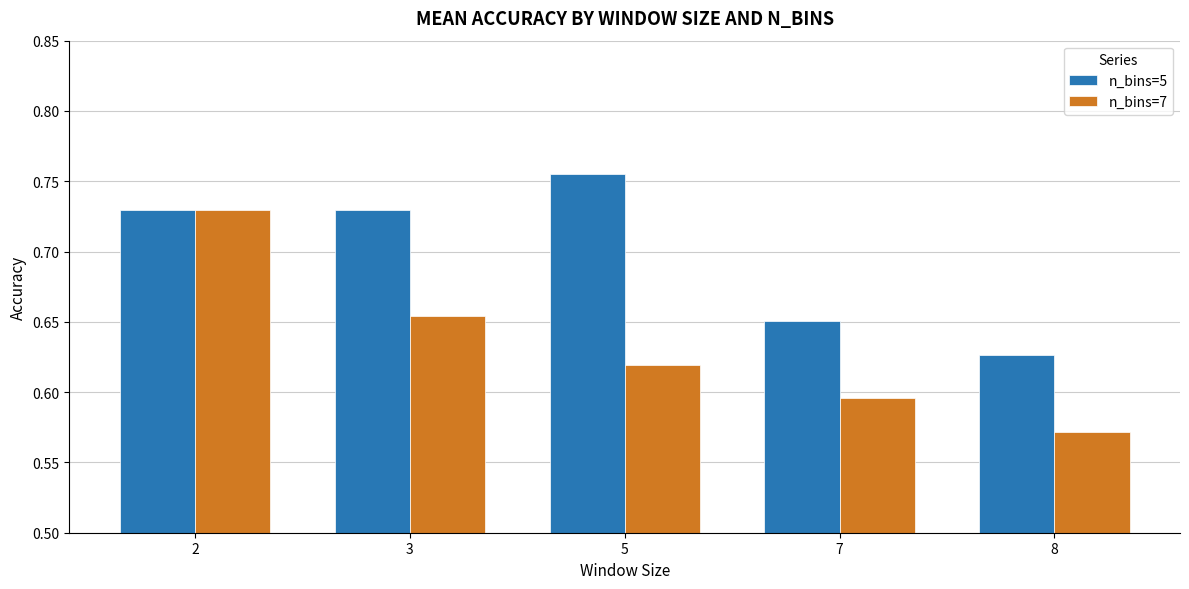

True or false: n_bins=7 has a value of 1.3 at 2.

False